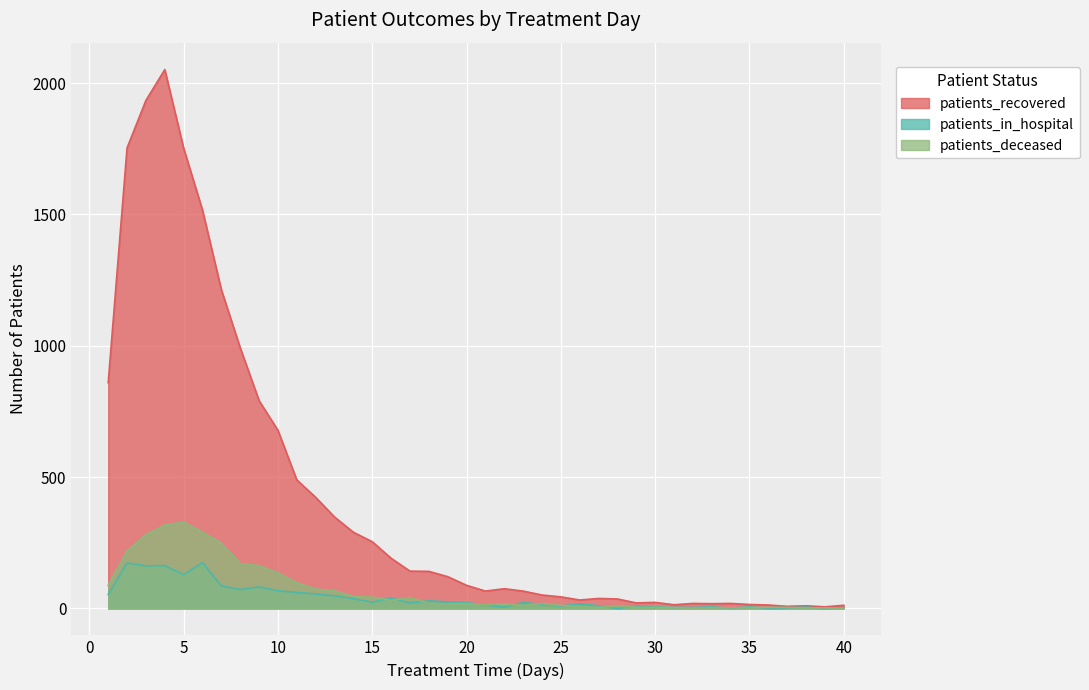

What is the difference between the maximum and minimum values in the patients_recovered series?

2045